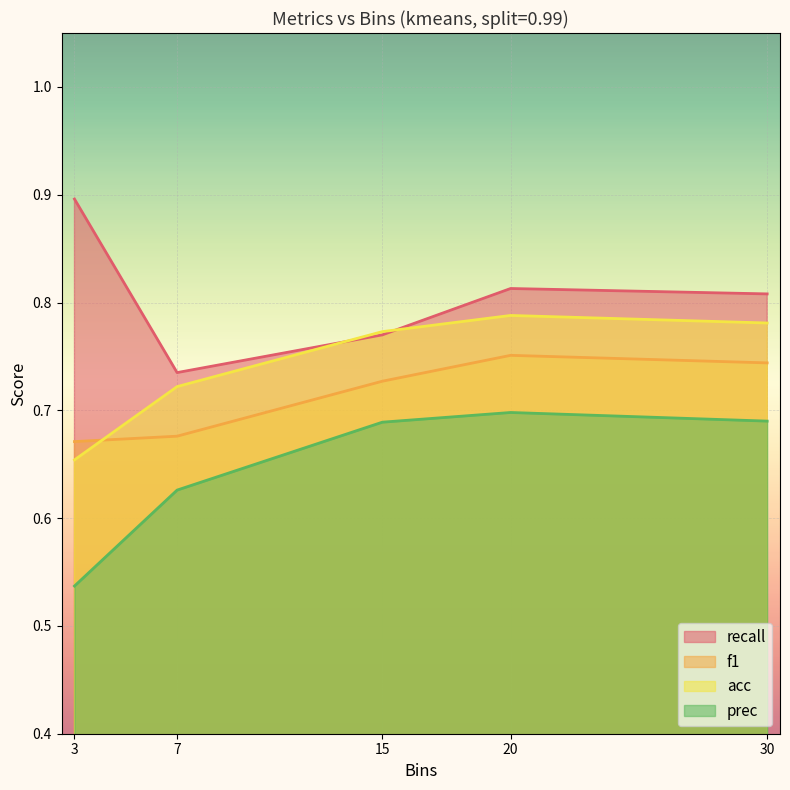

True or false: f1 has more than 2 interior local peaks.

False